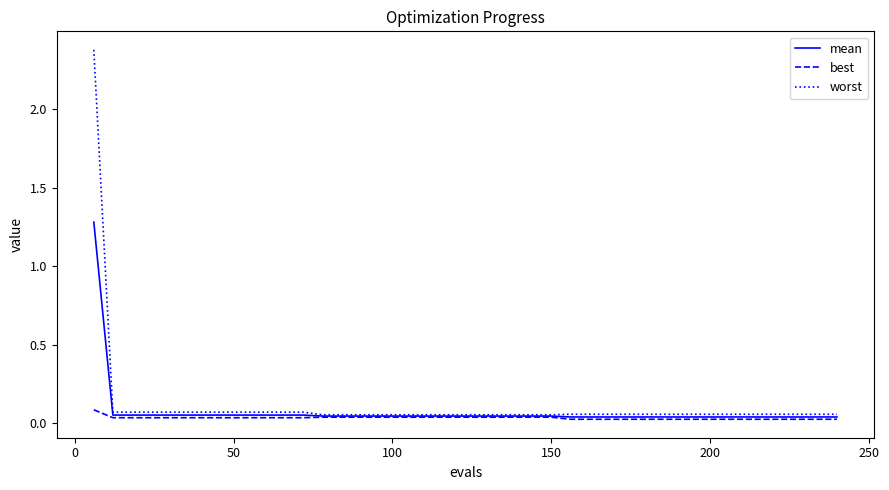

What is the maximum value shown in the chart?

2.4